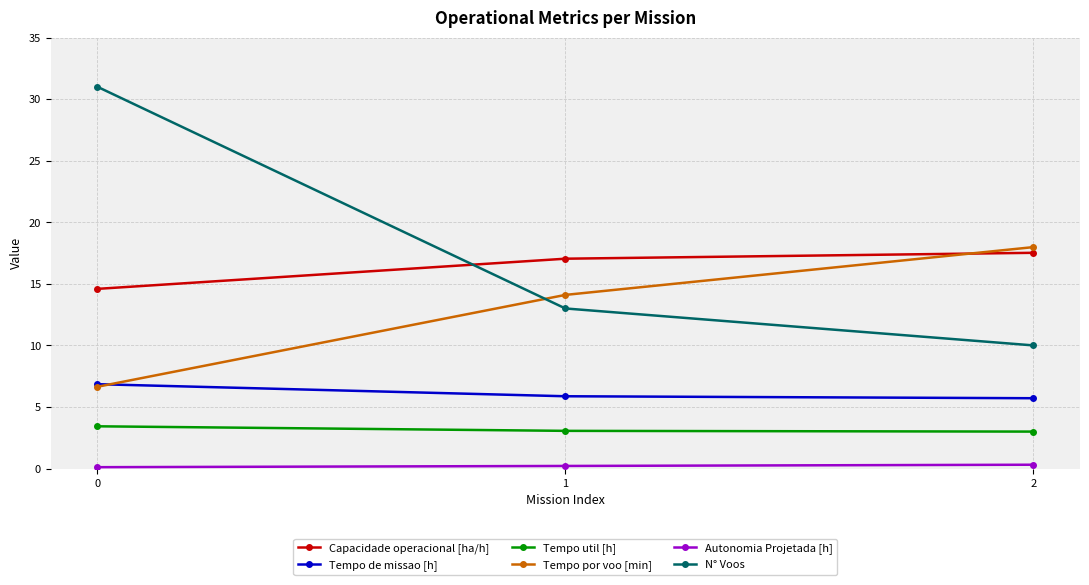

What is the minimum value for Tempo util [h]?

3.0